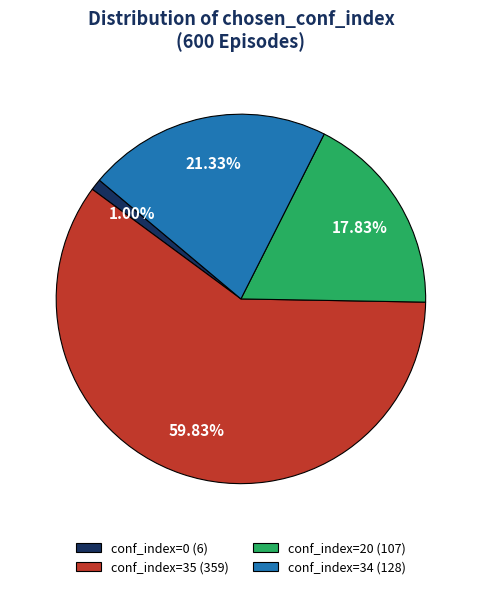

Rank the categories by value from highest to lowest.

conf_index=35 (359), conf_index=34 (128), conf_index=20 (107), conf_index=0 (6)